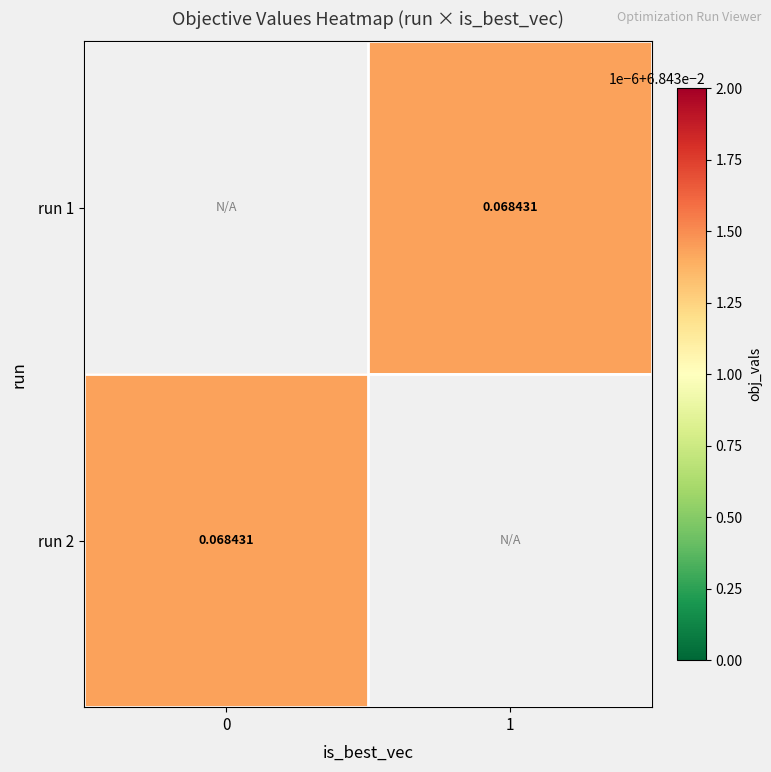

Is the value of run 1 at 0 greater than the value of run 2 at 1?

No